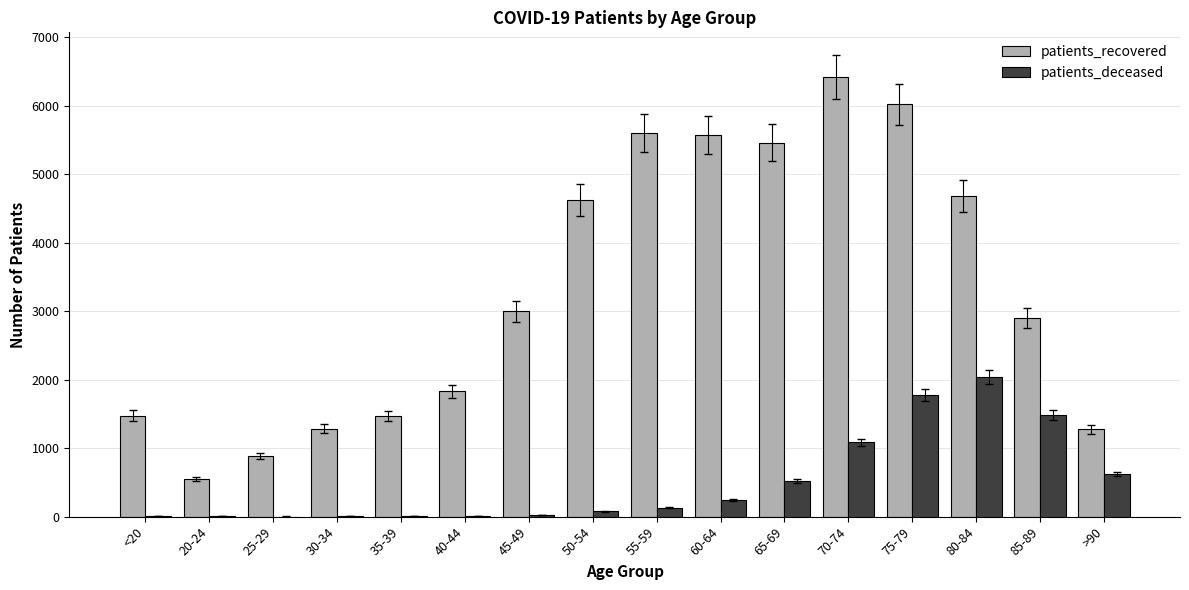

Between 80-84 and >90, which series saw the biggest shift?

patients_recovered